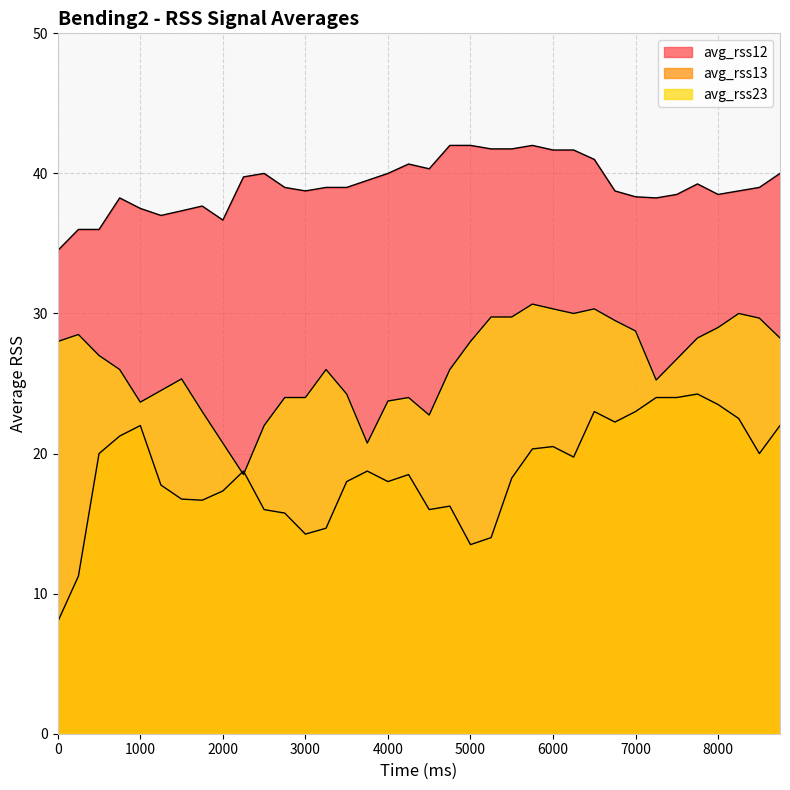

What is the difference between the maximum and minimum values in the avg_rss12 series?

7.5